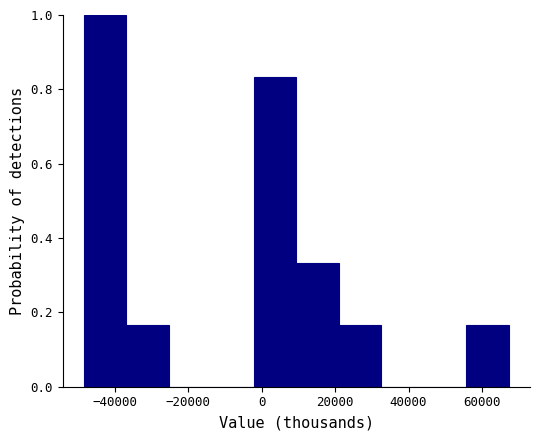

What is the height of the bar covering 10000 to 22000 on the x-axis? Neither the bar edges nor the heights are printed on the chart, so give them approximately, as read against the axes.

0.34